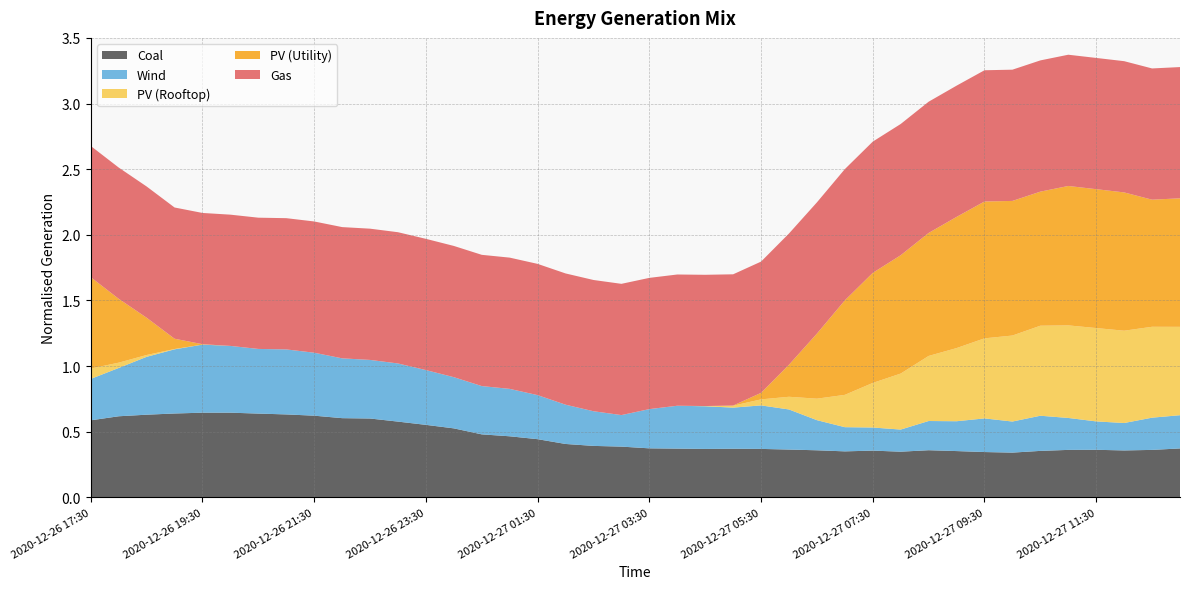

Reading right to left, transcribe all the data shown in this chart.

Coal: 0.4	0.4	0.4	0.4	0.4	0.4	0.3	0.3	0.4	0.4	0.3	0.4	0.3	0.4	0.4	0.4	0.4	0.4	0.4	0.4	0.4	0.4	0.4	0.4	0.5	0.5	0.5	0.6	0.6	0.6	0.6	0.6	0.6	0.6	0.6	0.6	0.6	0.6	0.6	0.6
Wind: 0.3	0.2	0.2	0.2	0.2	0.3	0.2	0.3	0.2	0.2	0.2	0.2	0.2	0.2	0.3	0.3	0.3	0.3	0.3	0.3	0.2	0.3	0.3	0.3	0.4	0.4	0.4	0.4	0.4	0.4	0.5	0.5	0.5	0.5	0.5	0.5	0.5	0.4	0.4	0.3
PV (Rooftop): 0.7	0.7	0.7	0.7	0.7	0.7	0.7	0.6	0.6	0.5	0.4	0.3	0.2	0.2	0.1	0.0	0.0	0.0	0.0	0.0	0.0	0.0	0.0	0.0	0.0	0.0	0.0	0.0	0.0	0.0	0.0	0.0	0.0	0.0	0.0	0.0	0.0	0.0	0.0	0.1
PV (Utility): 1.0	1.0	1.1	1.1	1.1	1.0	1.0	1.0	1.0	0.9	0.9	0.8	0.7	0.5	0.2	0.0	0.0	0.0	0.0	0.0	0.0	0.0	0.0	0.0	0.0	0.0	0.0	0.0	0.0	0.0	0.0	0.0	0.0	0.0	0.0	0.0	0.1	0.3	0.5	0.7
Gas: 1.0	1.0	1.0	1.0	1.0	1.0	1.0	1.0	1.0	1.0	1.0	1.0	1.0	1.0	1.0	1.0	1.0	1.0	1.0	1.0	1.0	1.0	1.0	1.0	1.0	1.0	1.0	1.0	1.0	1.0	1.0	1.0	1.0	1.0	1.0	1.0	1.0	1.0	1.0	1.0